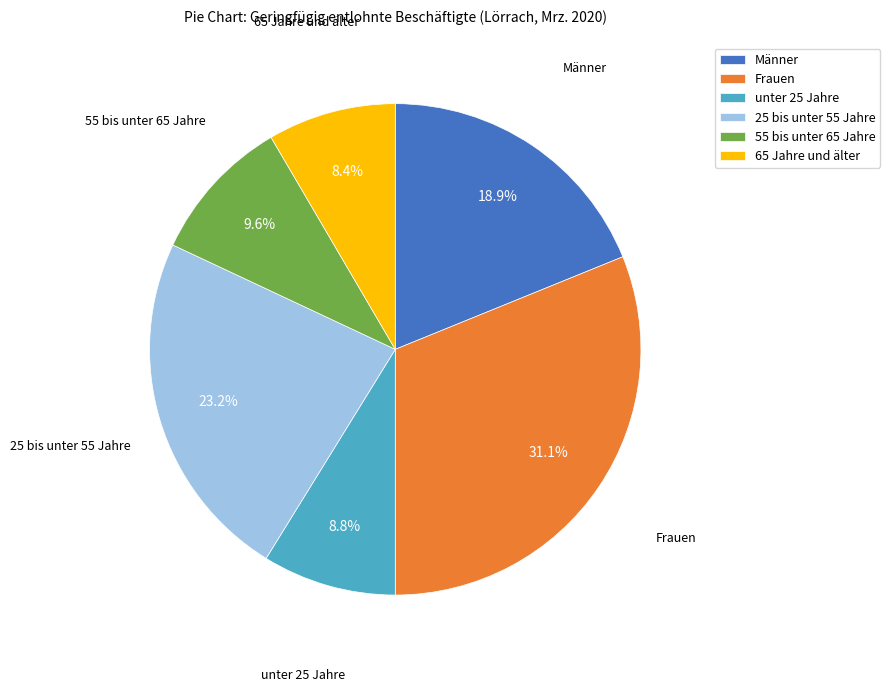

Is there any slice that represents more than half of the pie?

No